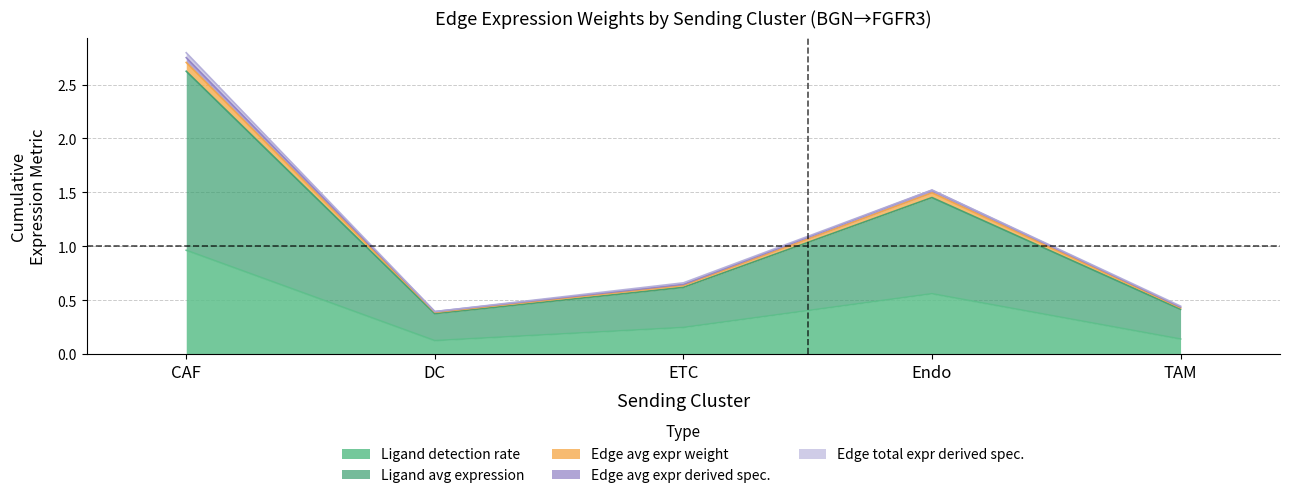

True or false: Edge average expression weight has a value of 1.5 at Endo.

True